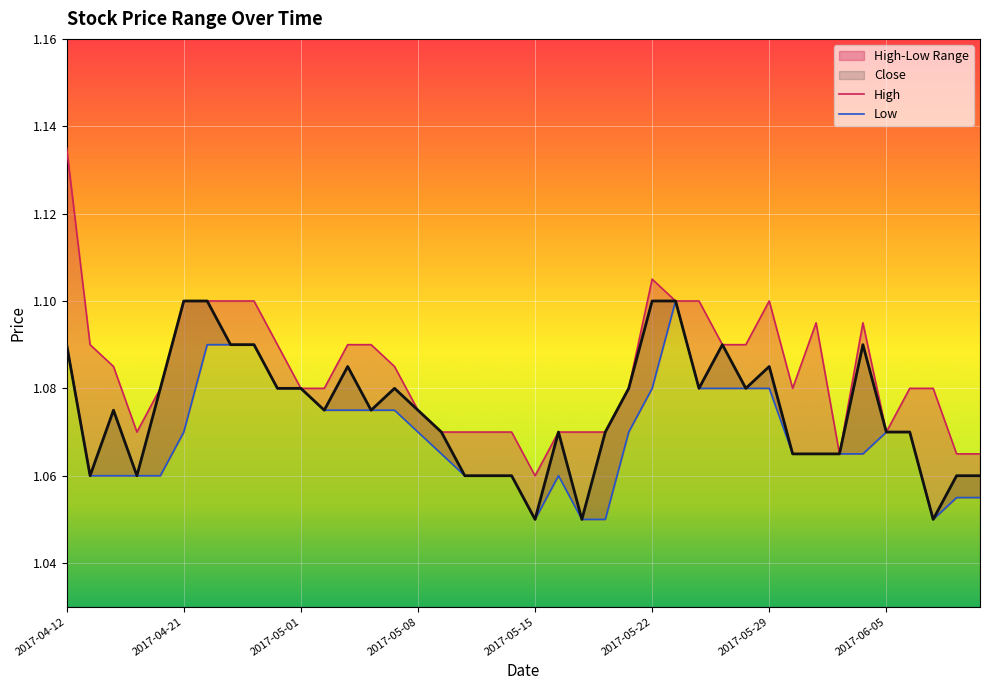

True or false: High and Close intersect in this chart.

False